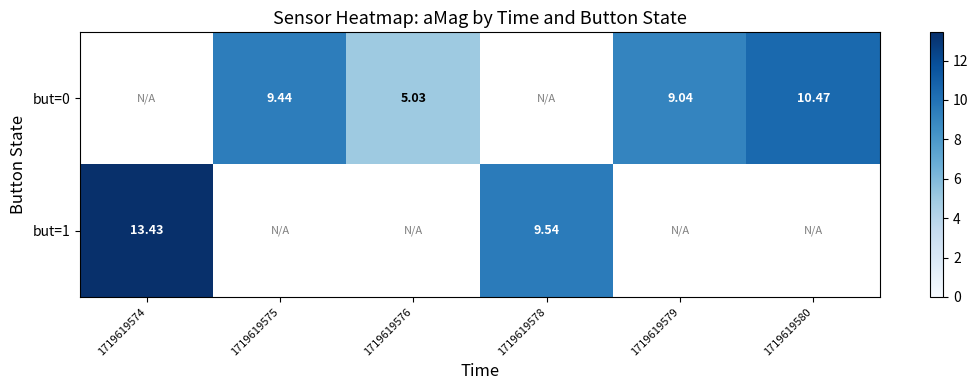

Is the value of but=1 at 1719619578 greater than the value of but=0 at 1719619580?

No